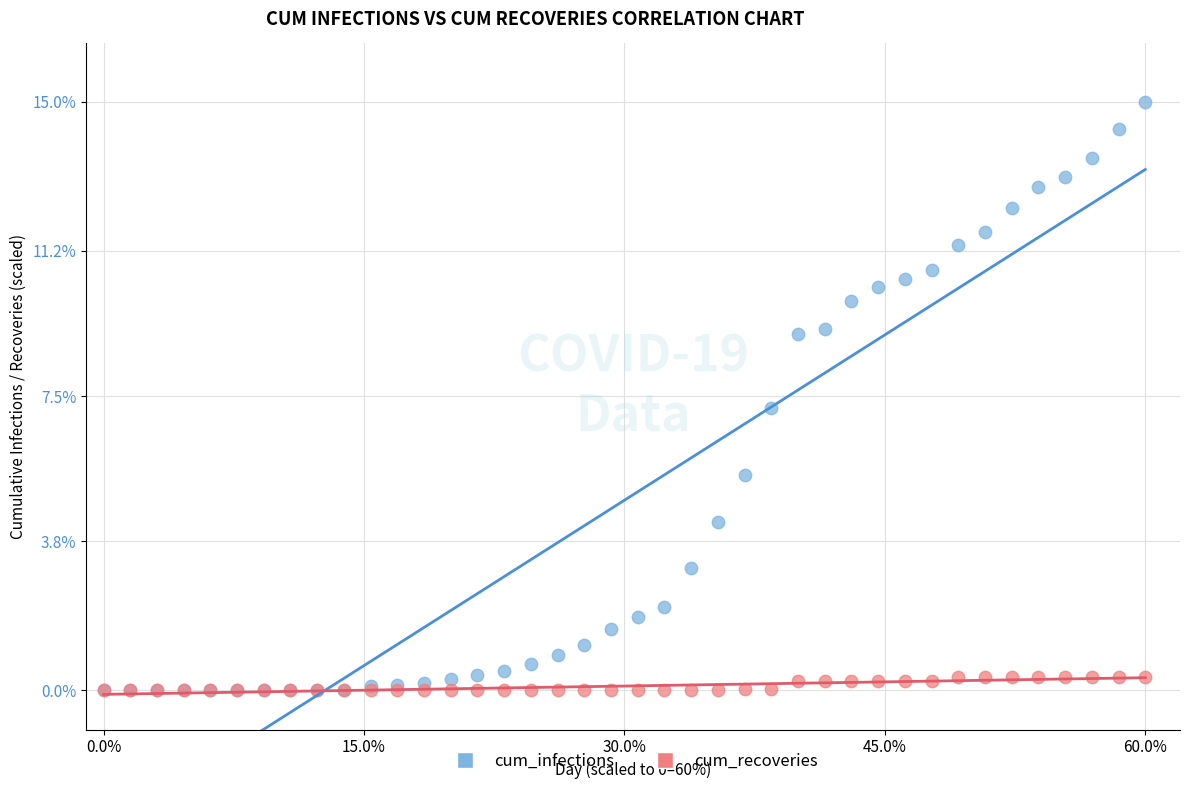

Across all series, what Y value is closest to 7?

7.2